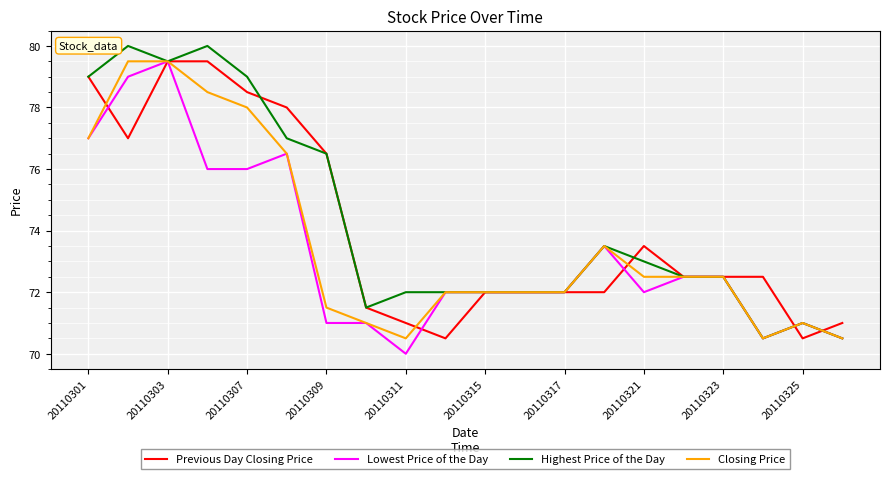

What is the smallest value displayed?

70.0